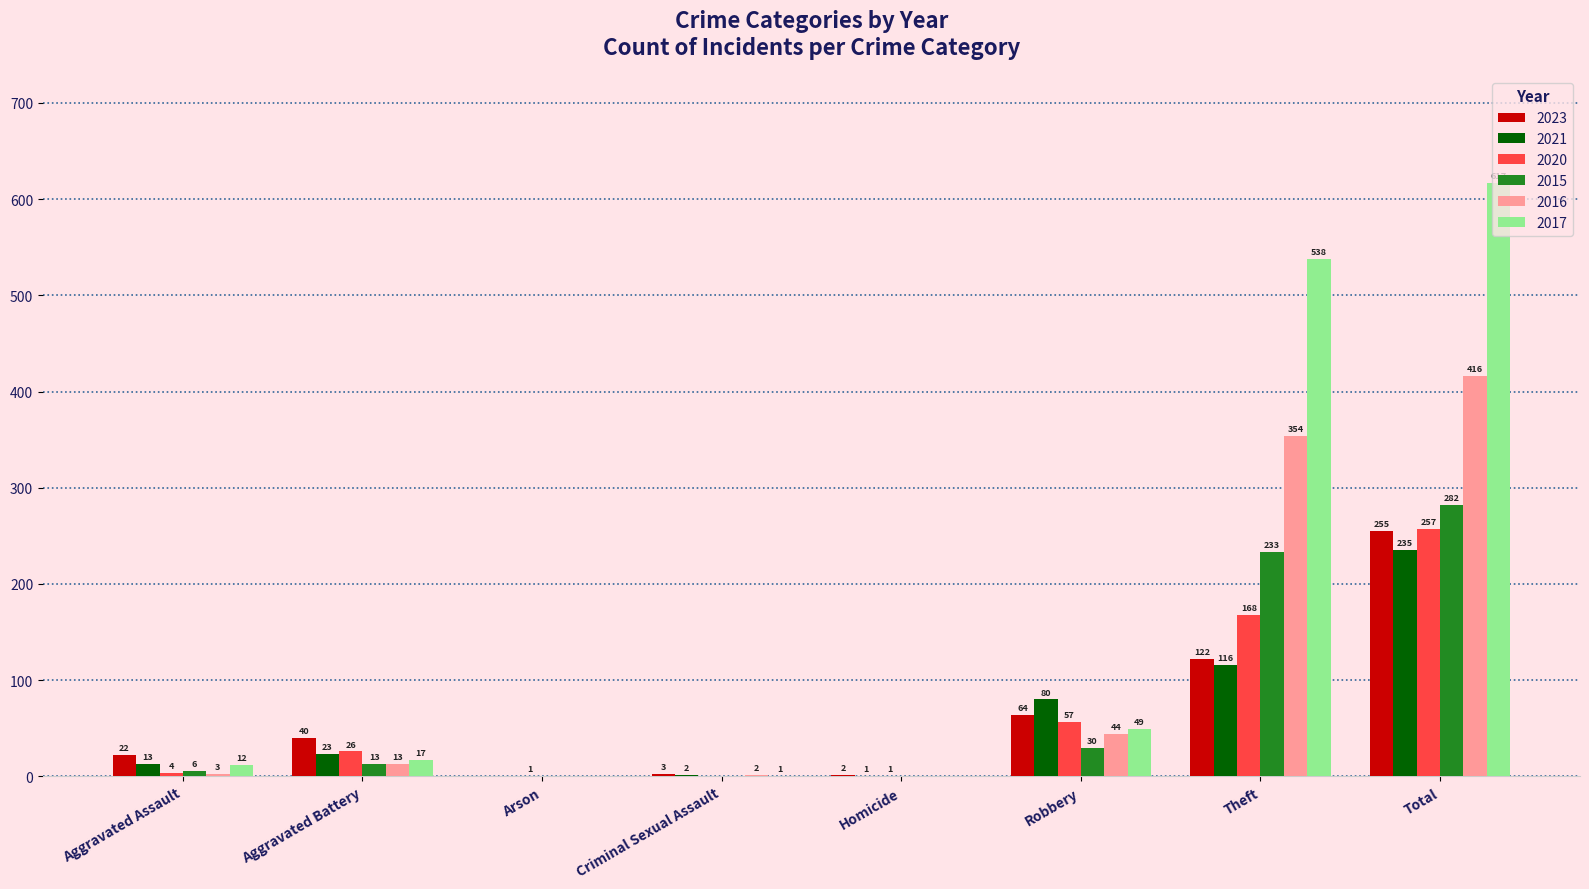

Reading left to right, extract all data points from this chart.

2023: Aggravated Assault=22	Aggravated Battery=40	Arson=0	Criminal Sexual Assault=3	Homicide=2	Robbery=64	Theft=122	Total=255
2021: Aggravated Assault=13	Aggravated Battery=23	Arson=0	Criminal Sexual Assault=2	Homicide=1	Robbery=80	Theft=116	Total=235
2020: Aggravated Assault=4	Aggravated Battery=26	Arson=1	Criminal Sexual Assault=0	Homicide=1	Robbery=57	Theft=168	Total=257
2015: Aggravated Assault=6	Aggravated Battery=13	Arson=0	Criminal Sexual Assault=0	Homicide=0	Robbery=30	Theft=233	Total=282
2016: Aggravated Assault=3	Aggravated Battery=13	Arson=0	Criminal Sexual Assault=2	Homicide=0	Robbery=44	Theft=354	Total=416
2017: Aggravated Assault=12	Aggravated Battery=17	Arson=0	Criminal Sexual Assault=1	Homicide=0	Robbery=49	Theft=538	Total=617